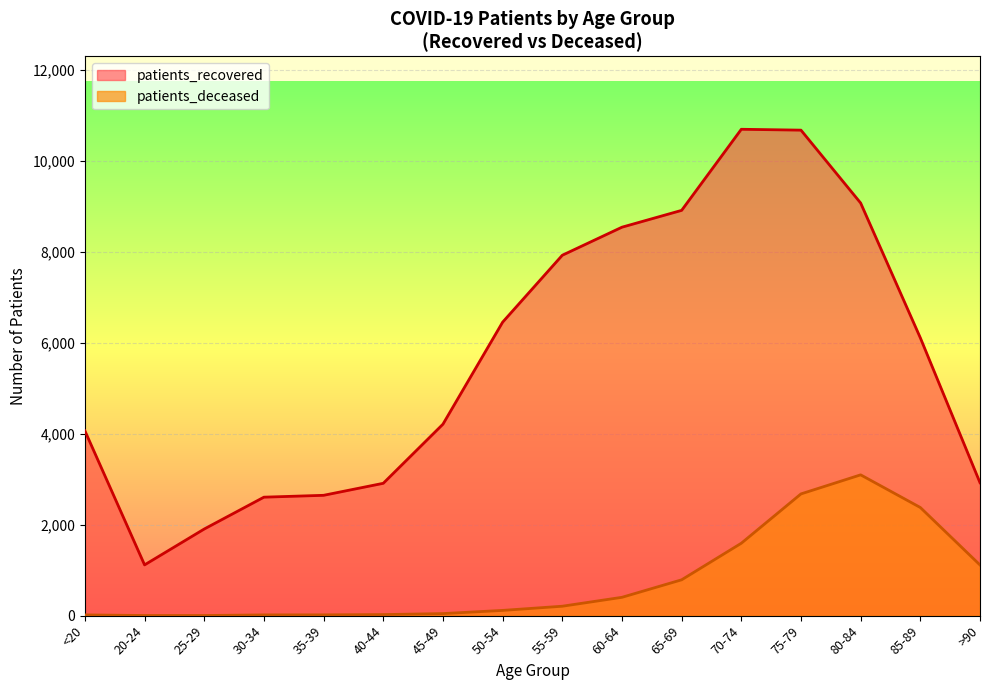

At which category is the sum across all series the highest?

75-79